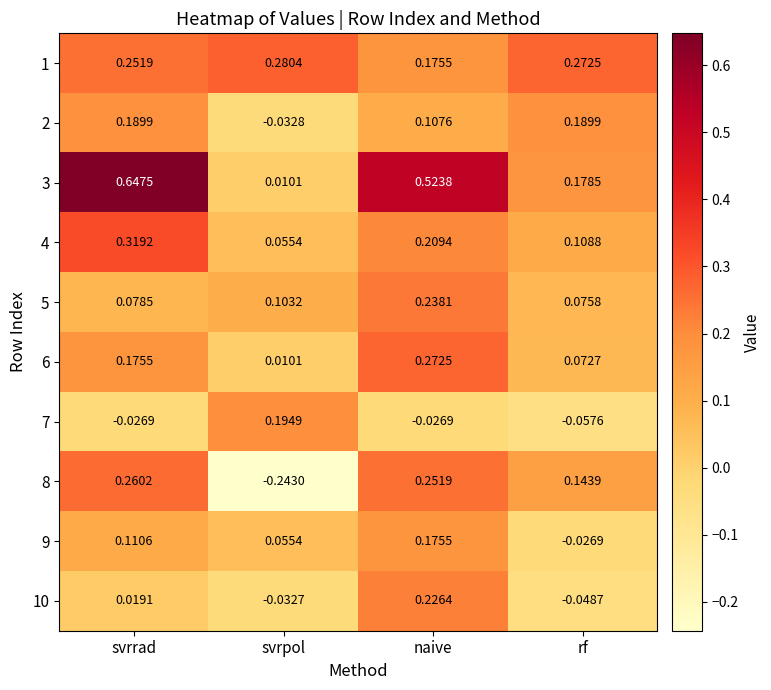

List the labels in order of 8 value, largest first.

svrrad, naive, rf, svrpol